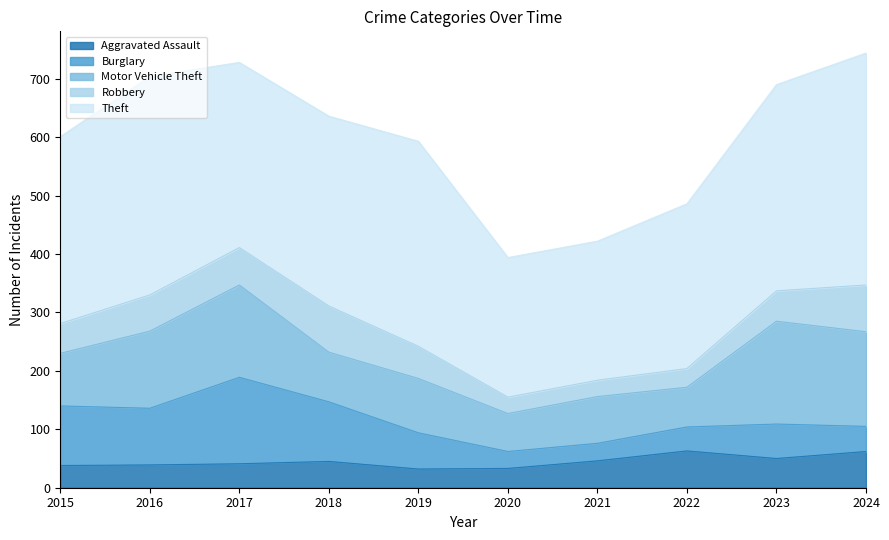

How many intersections are there between Aggravated Assault and Burglary?

3